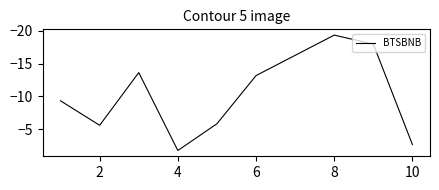

What is the maximum value shown in the chart?

-1.7